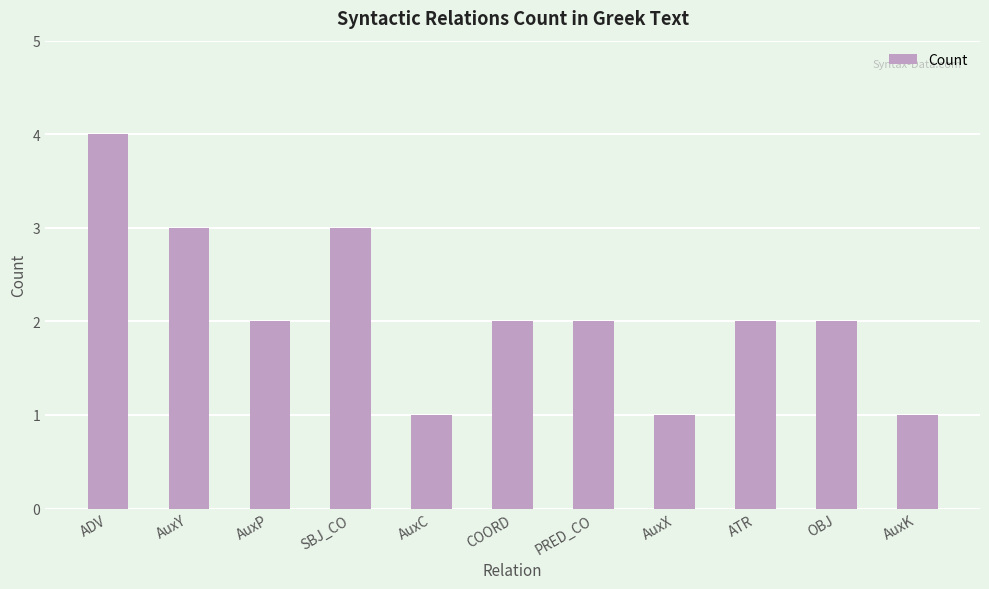

What is the greatest value displayed?

4